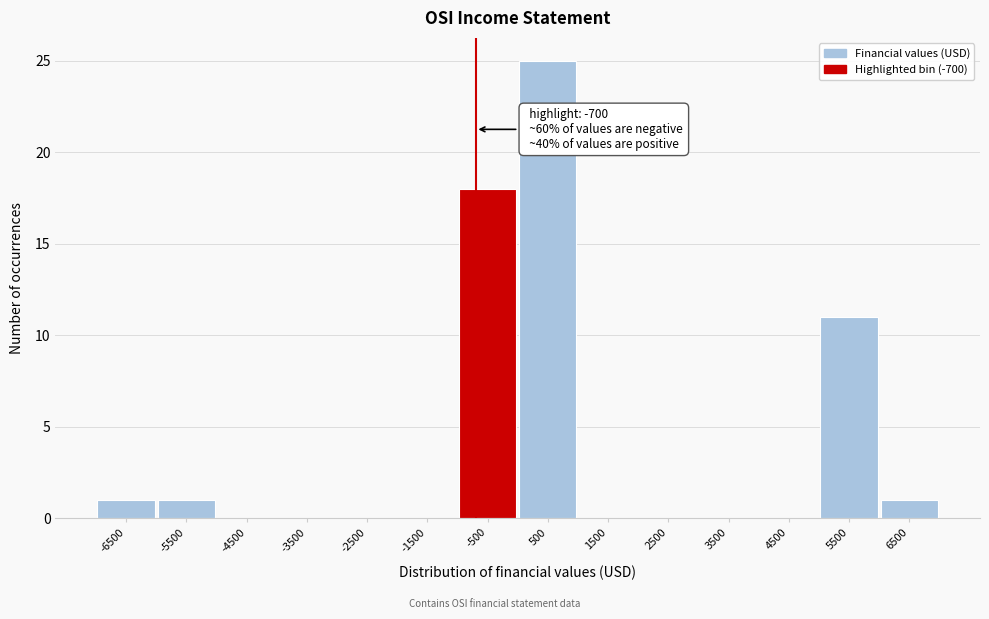

Which range on the x-axis has the tallest bar?

0 to 1000